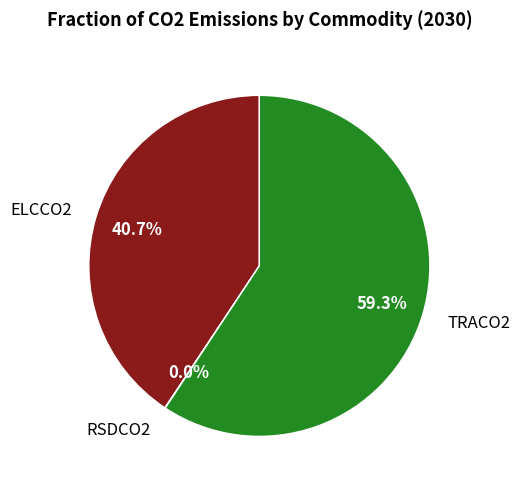

Which slice is the largest?

TRACO2